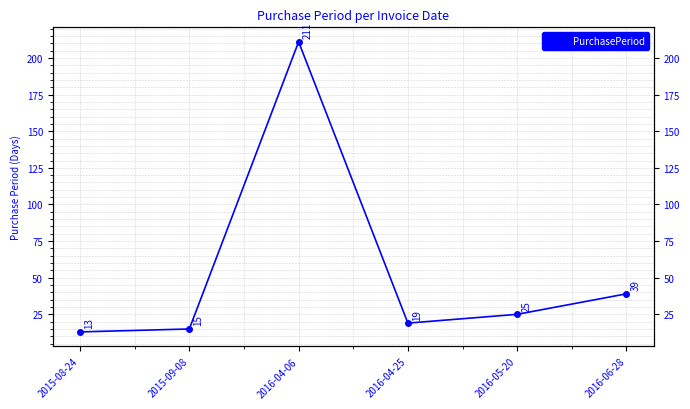

Between 2016-06-28 and 2016-04-25, which is larger?

2016-06-28